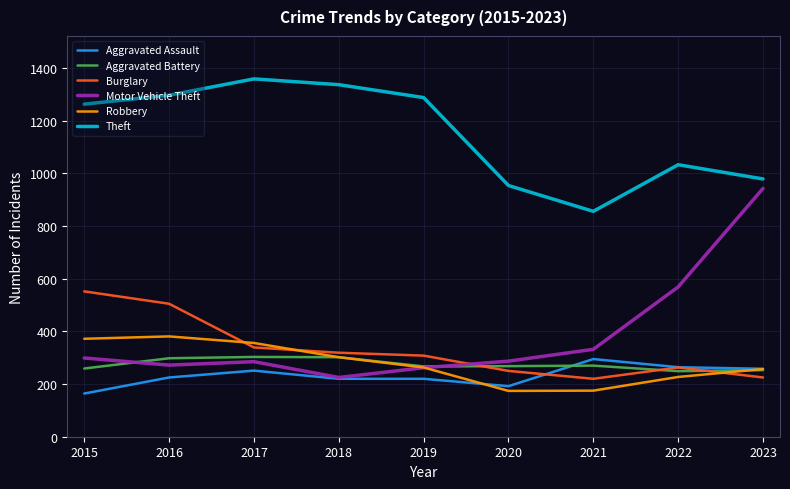

The value of Burglary at 2021 is 105. True or false?

False